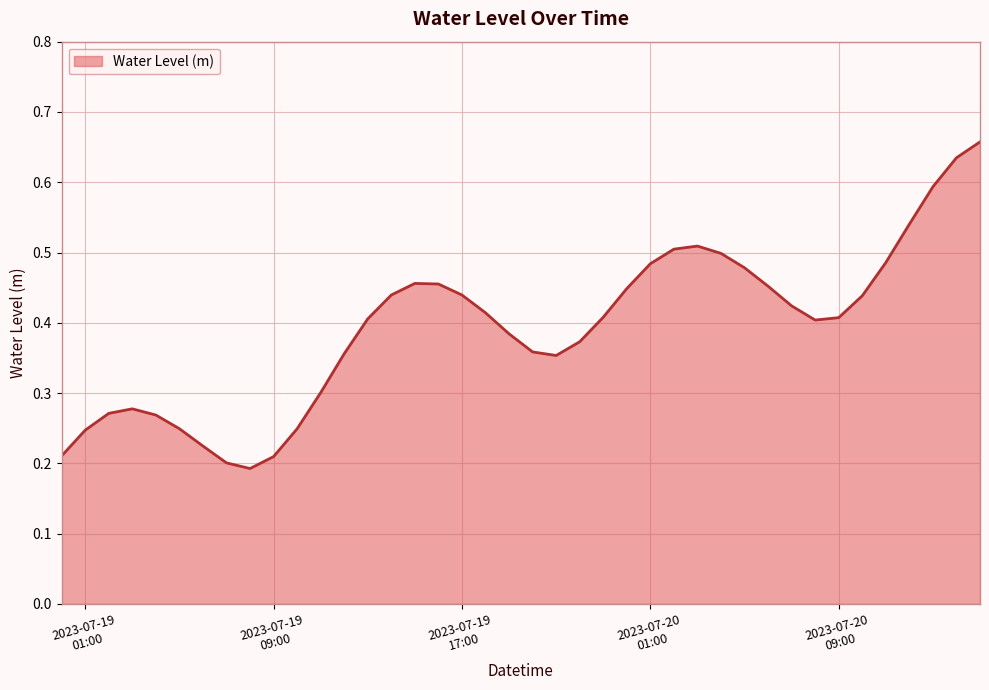

Reading right to left, what are all the values shown in this chart?

0.7	0.6	0.6	0.5	0.5	0.4	0.4	0.4	0.4	0.5	0.5	0.5	0.5	0.5	0.5	0.4	0.4	0.4	0.4	0.4	0.4	0.4	0.4	0.5	0.5	0.4	0.4	0.4	0.3	0.2	0.2	0.2	0.2	0.2	0.2	0.3	0.3	0.3	0.2	0.2